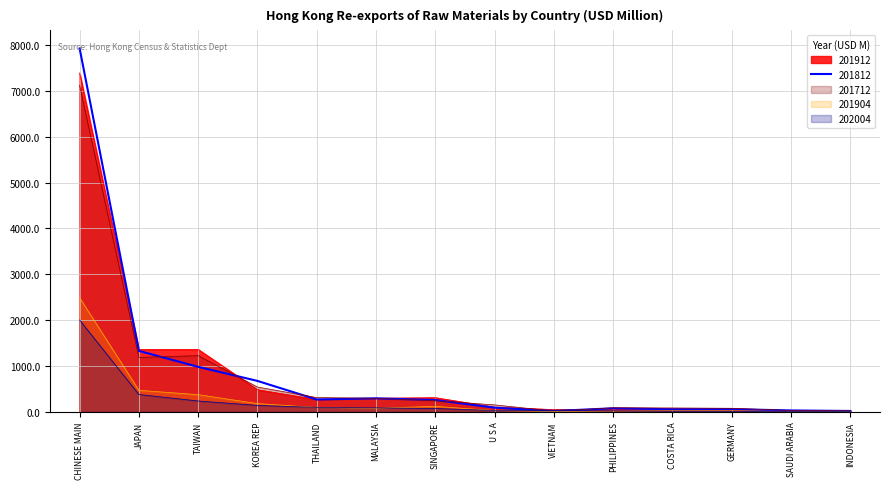

What is the sum of all 202004 values?

3113.6